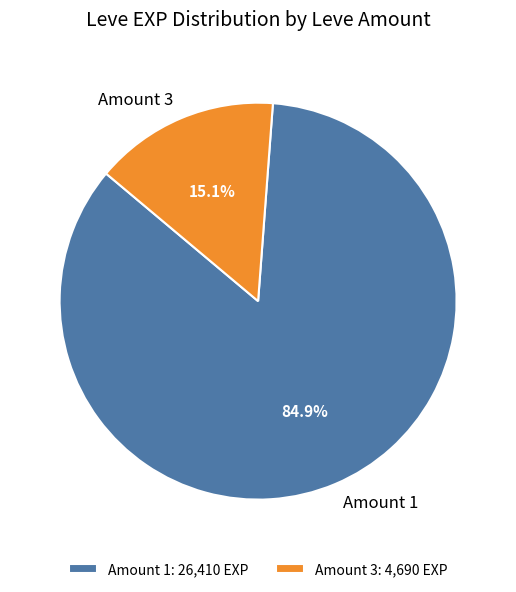

Approximately how many times larger is the value at Amount 1 compared to Amount 3?

5.6